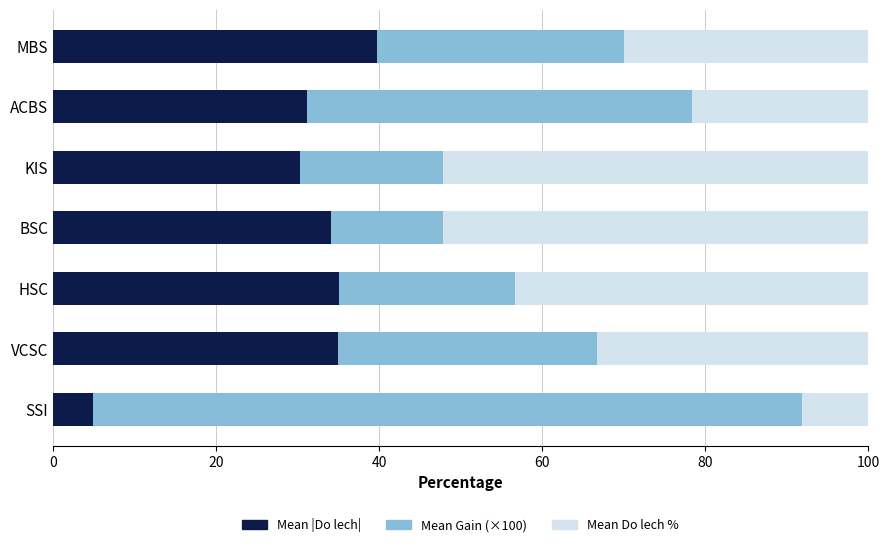

What is the maximum value for Mean |Do lech|?

39.7